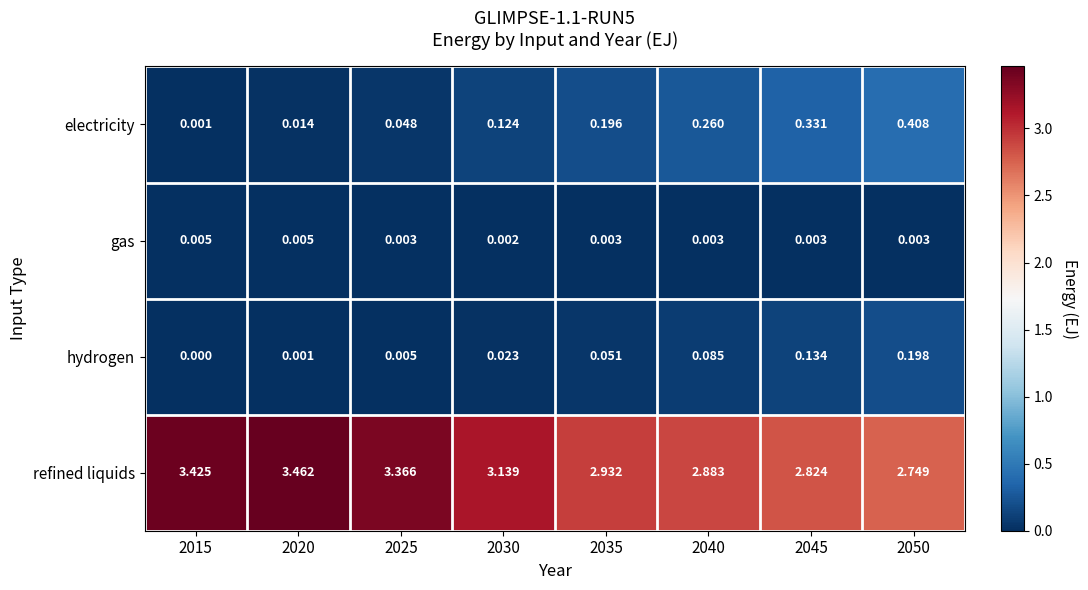

Between 2035 and 2040, which series saw the biggest shift?

electricity